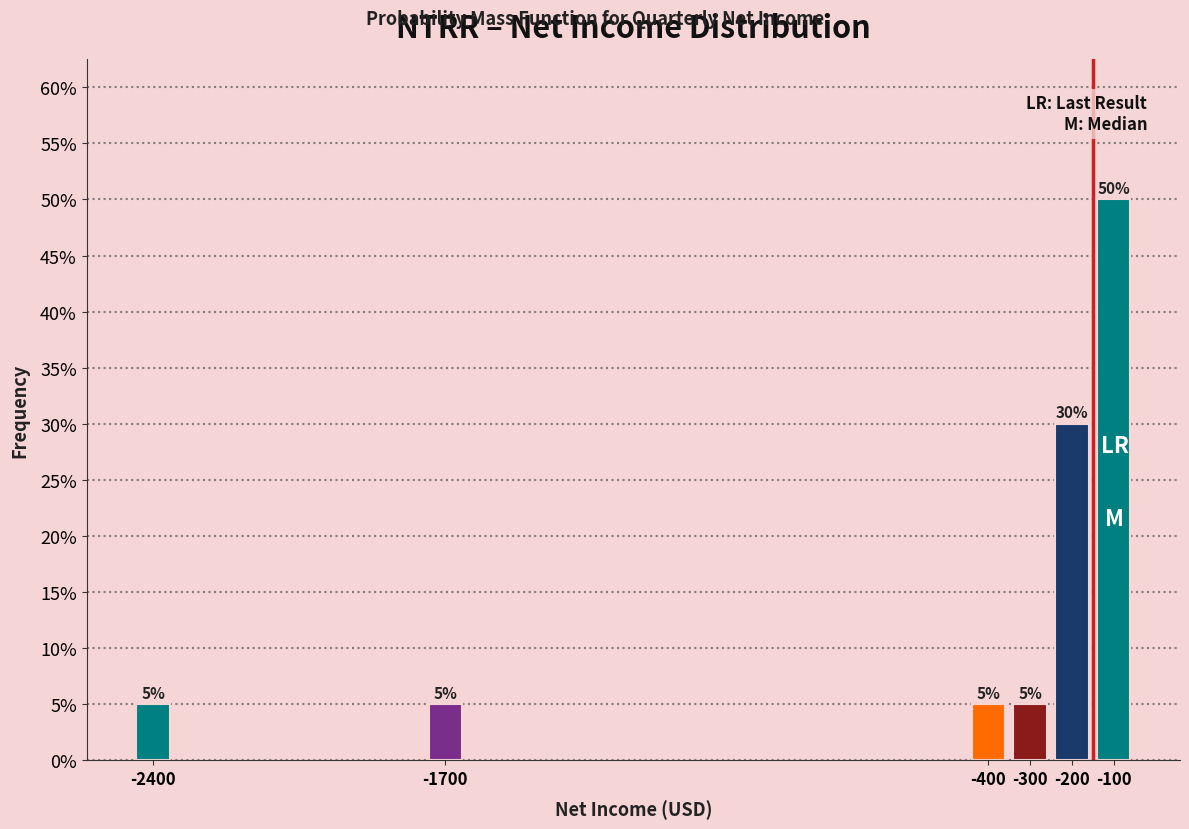

Reading left to right, list all the values displayed in this chart.

-2400=5	-1700=5	-400=5	-300=5	-200=30	-100=50